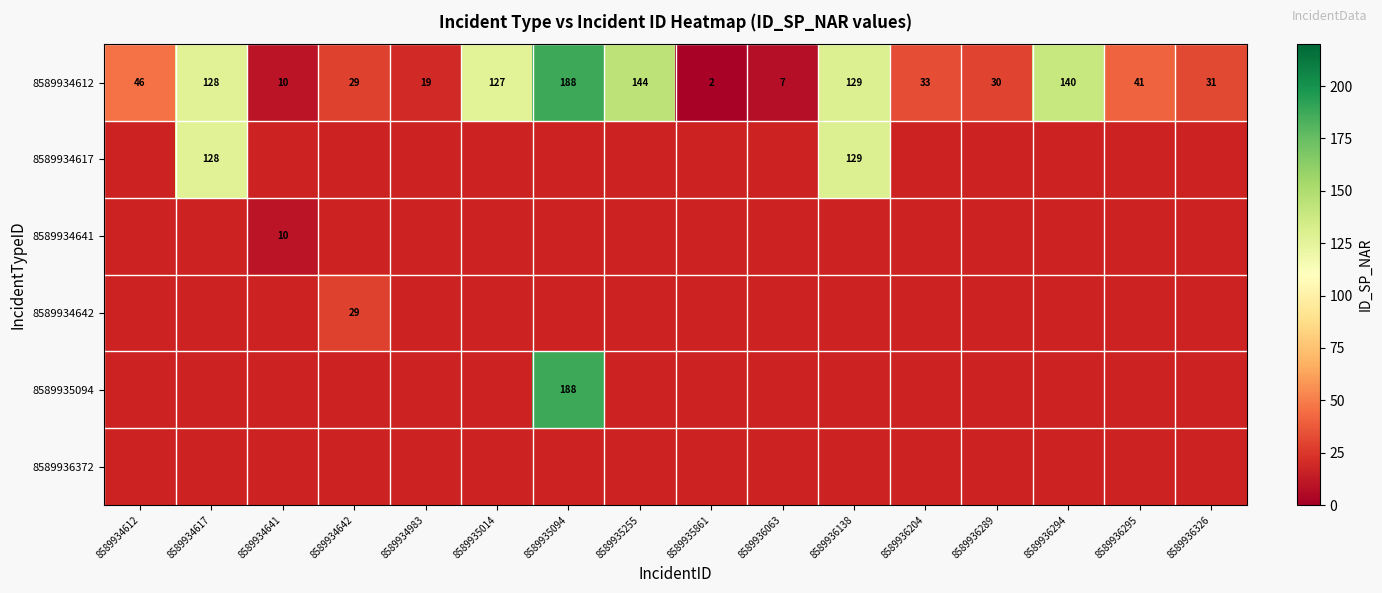

At which label does 8589934612 reach its peak?

8589935094